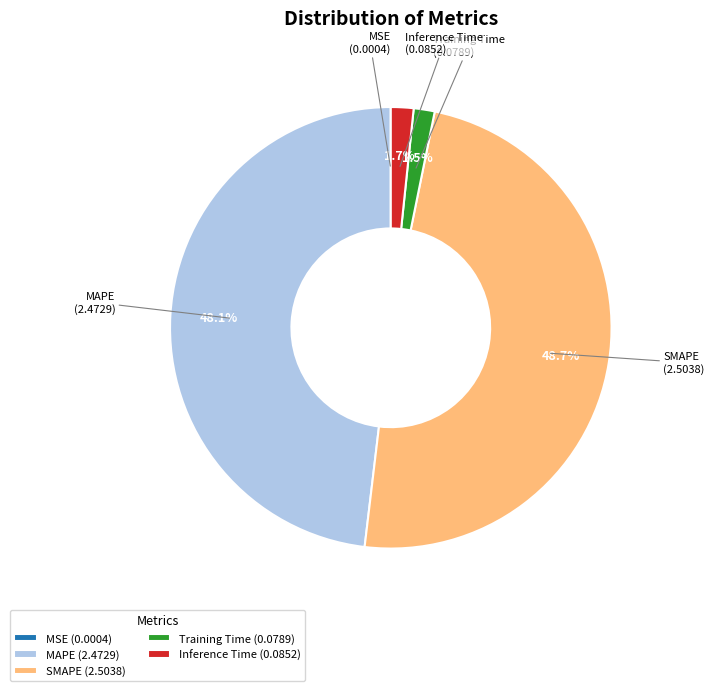

What is the largest slice in the pie chart?

SMAPE